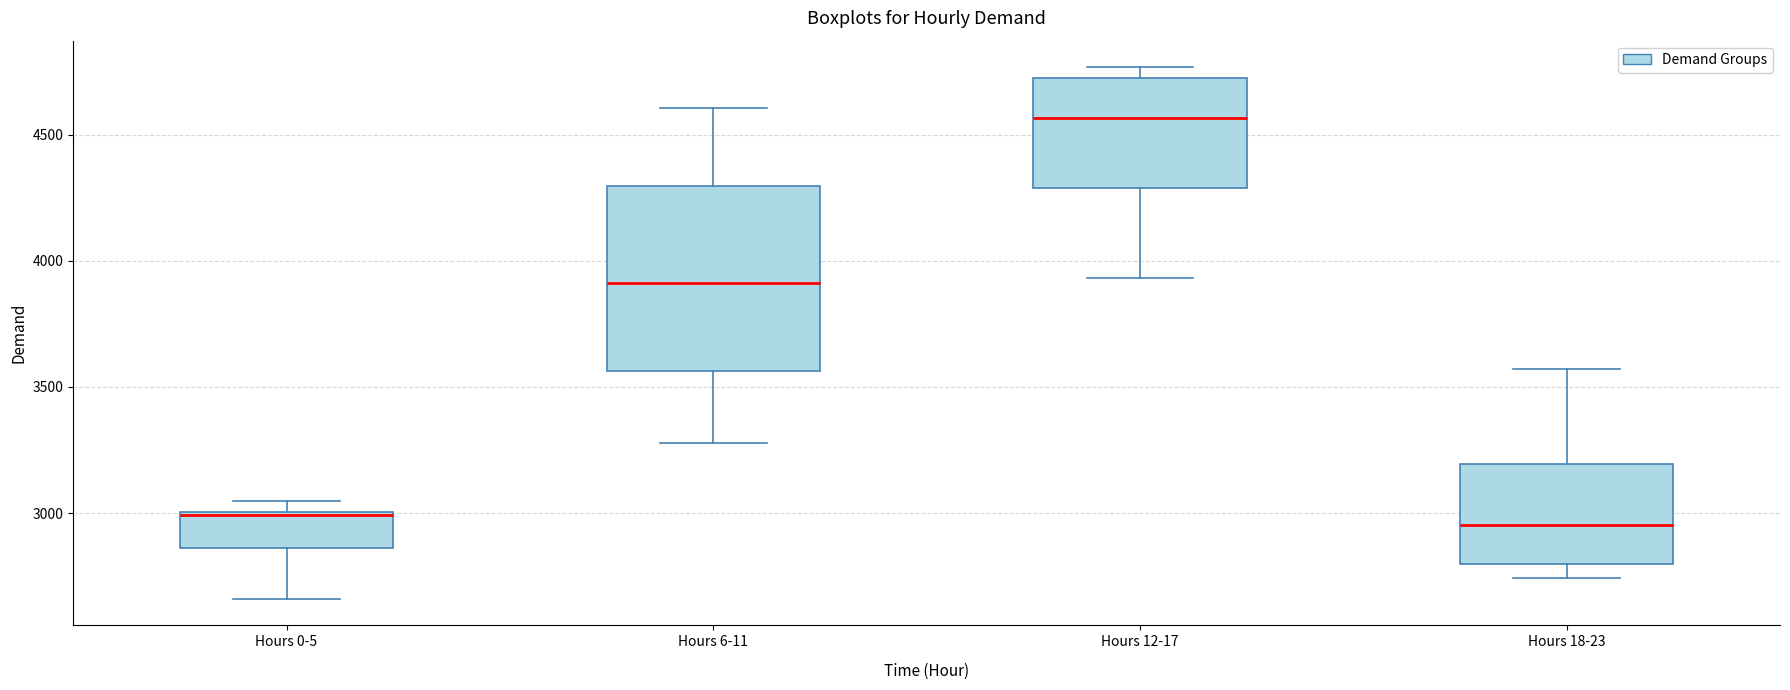

Reading left to right, read every box against the y-axis: the position of its median line, the range the box covers, and the ends of its whiskers. The values are not printed on the chart, so give them approximately, as read against the axis.

Hours 0-5: median 3000, box 2850 to 3000, whiskers 2650 to 3050
Hours 6-11: median 3900, box 3550 to 4300, whiskers 3300 to 4600
Hours 12-17: median 4550, box 4300 to 4700, whiskers 3950 to 4750
Hours 18-23: median 2950, box 2800 to 3200, whiskers 2750 to 3550